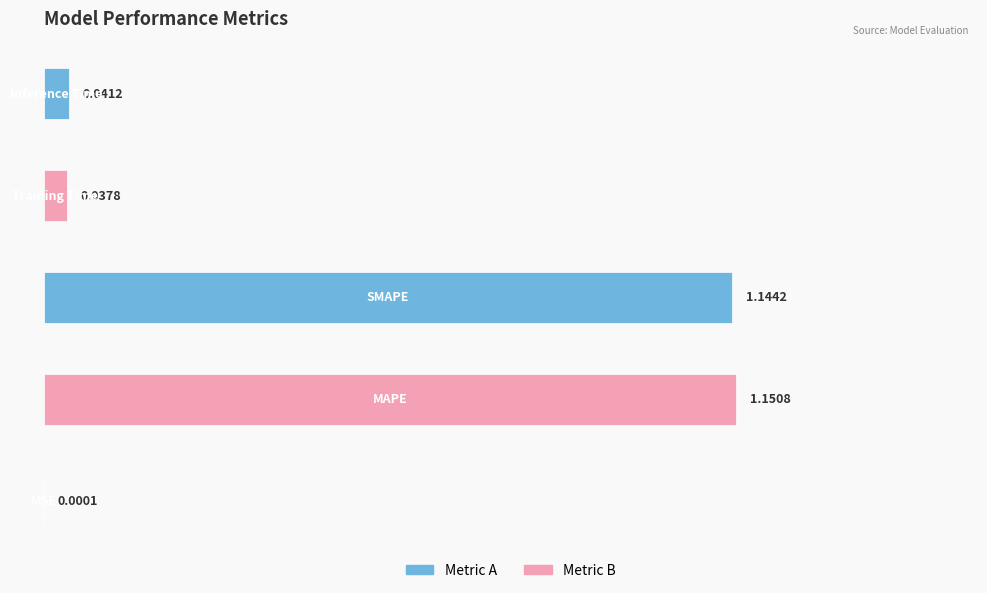

What is the difference between the maximum and minimum values?

1.2